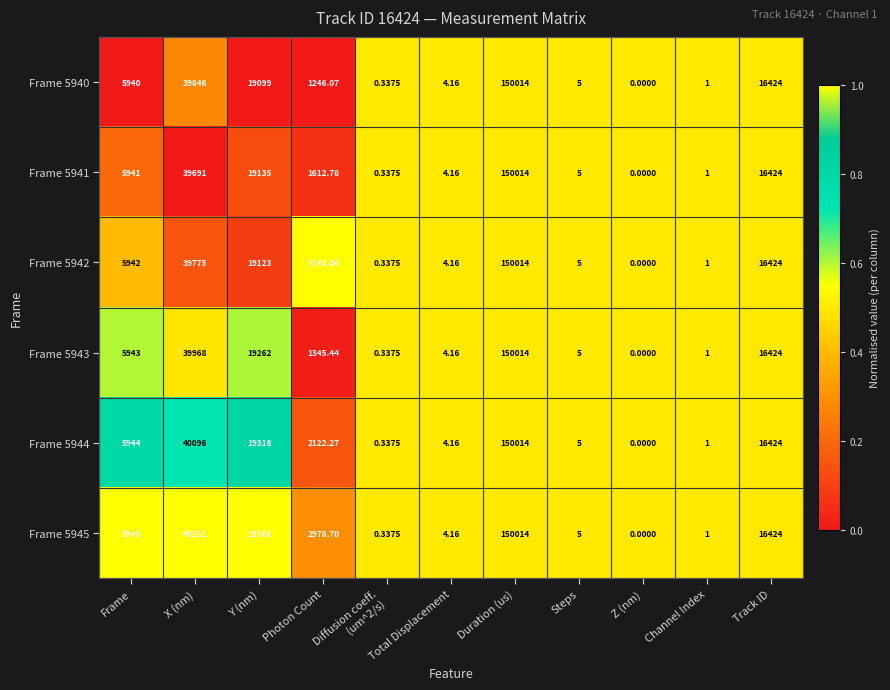

How many data points in Frame 5943 are above 1345?

6